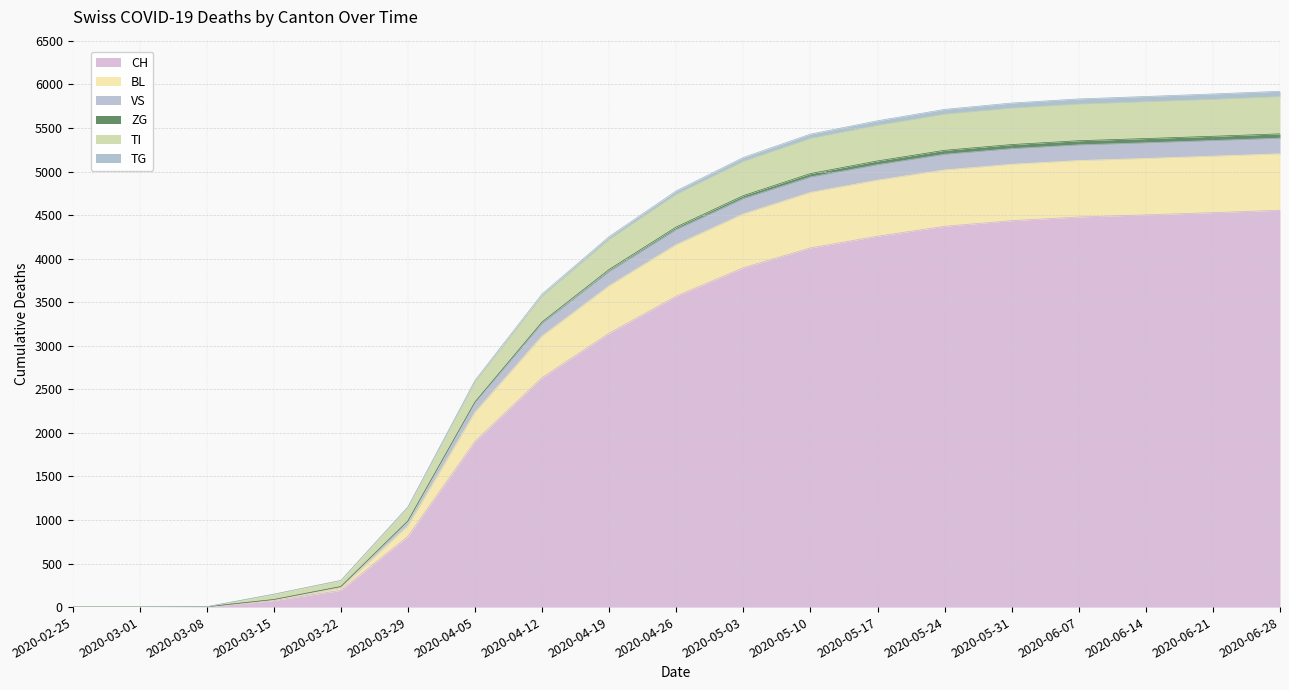

The value of CH at 2020-04-05 is 3156. True or false?

False